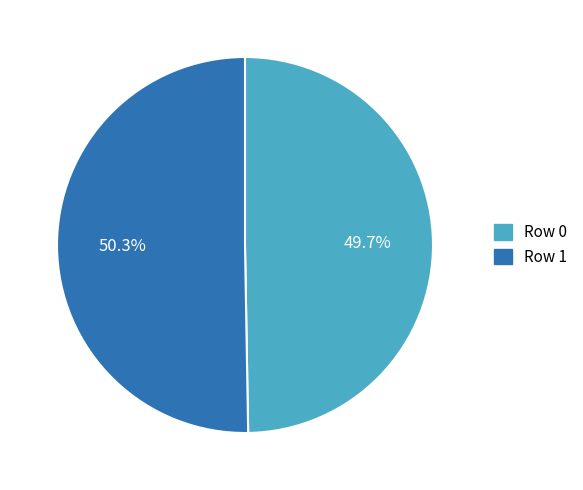

To the nearest percent, what portion does Row 1 represent?

50%